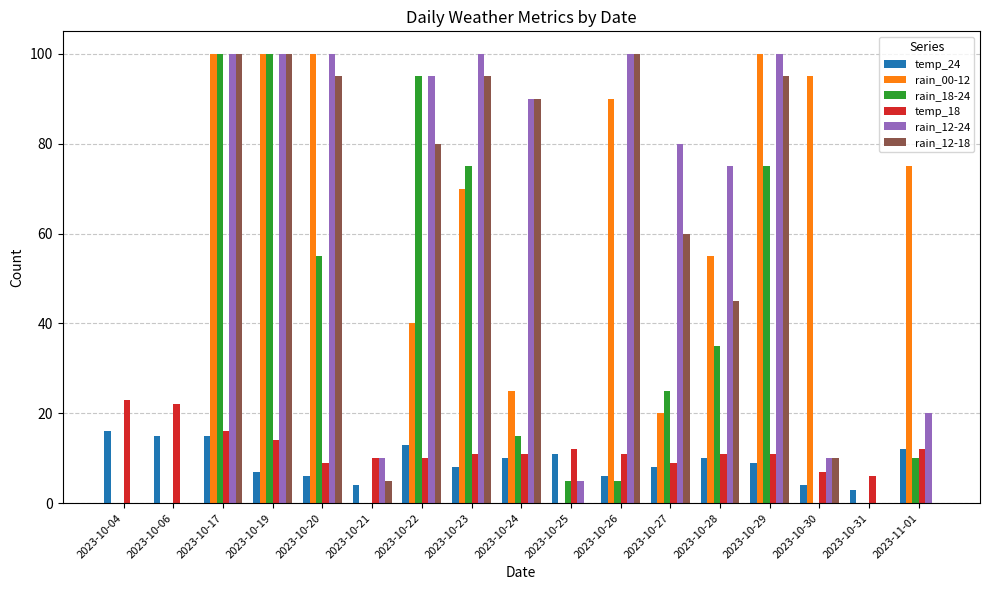

What is the maximum value shown in the chart?

100